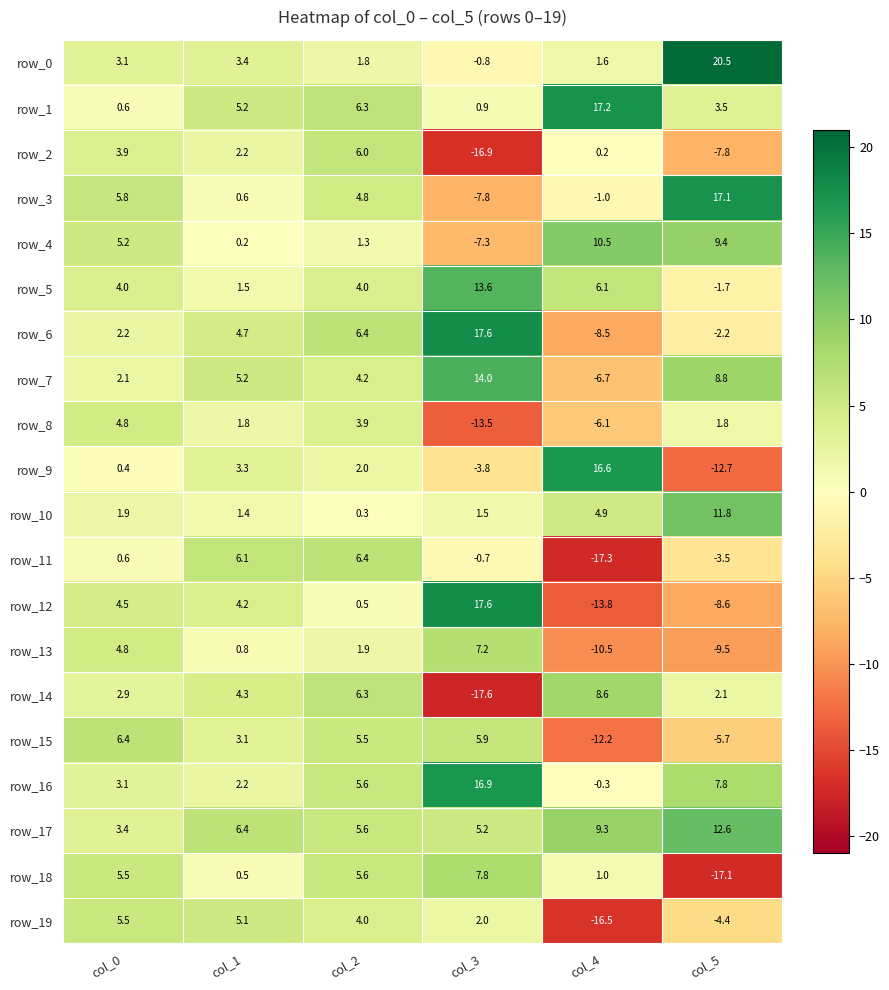

What is the total value across all series at col_0?

70.7